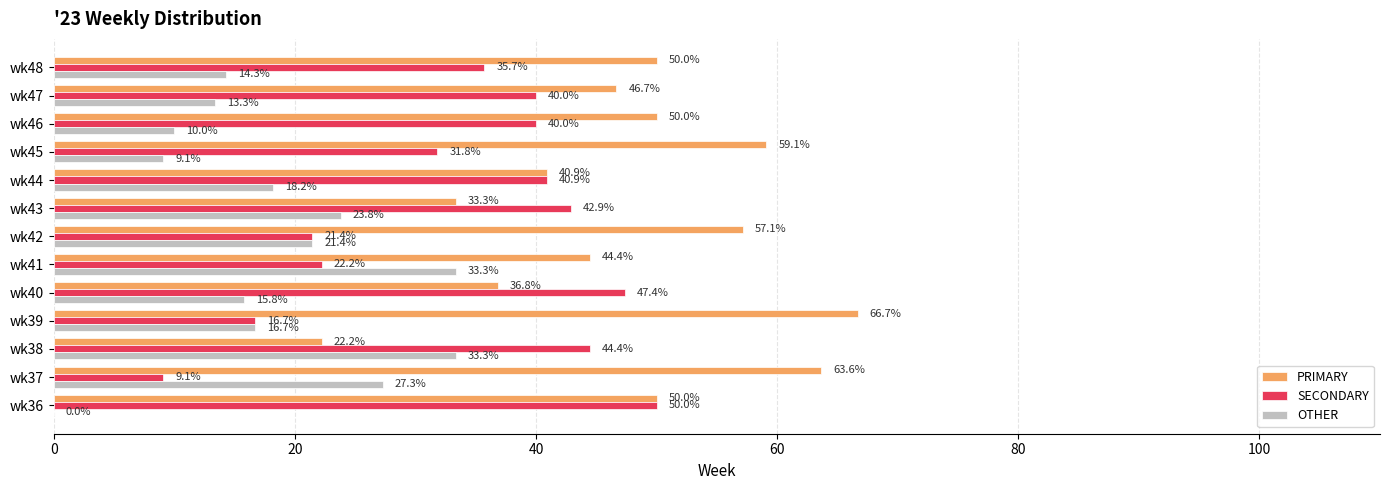

What is the sum of the PRIMARY values at wk47 and wk40?

83.5